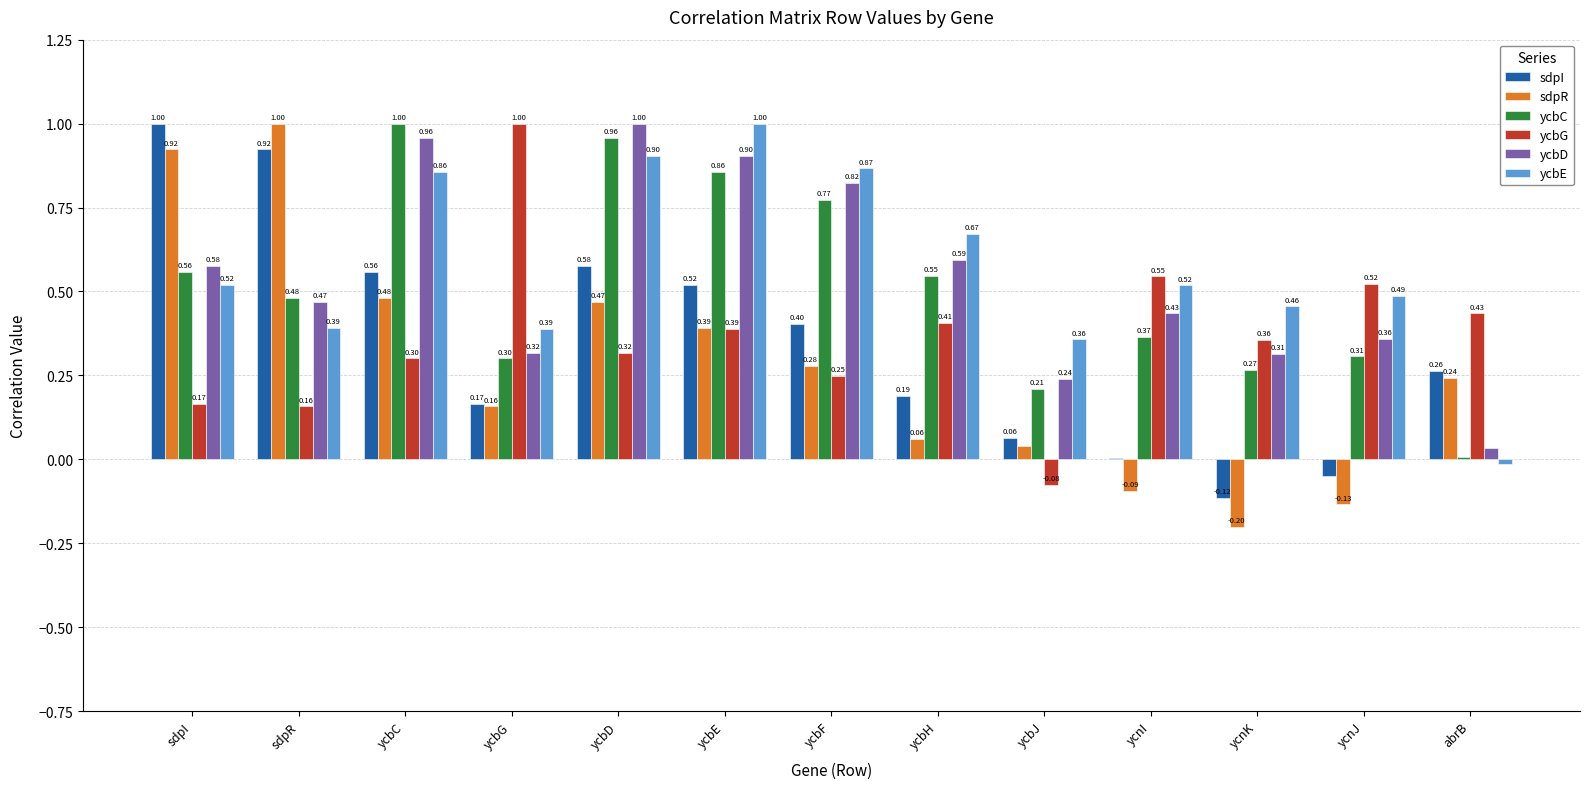

Which series has the largest total across all categories?

ycbE